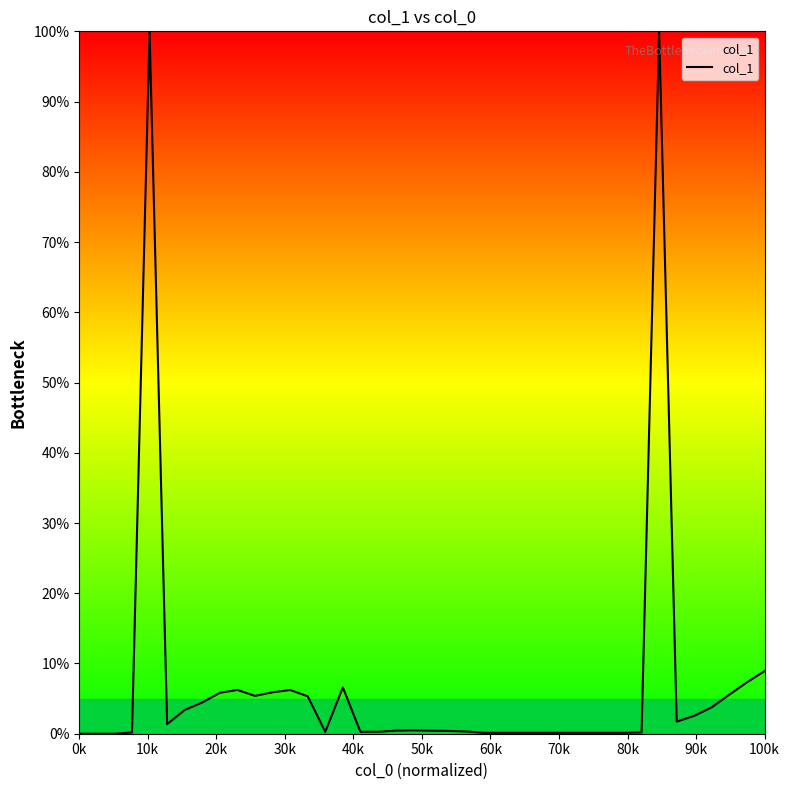

Does the chart display data point markers on the line(s)?

No